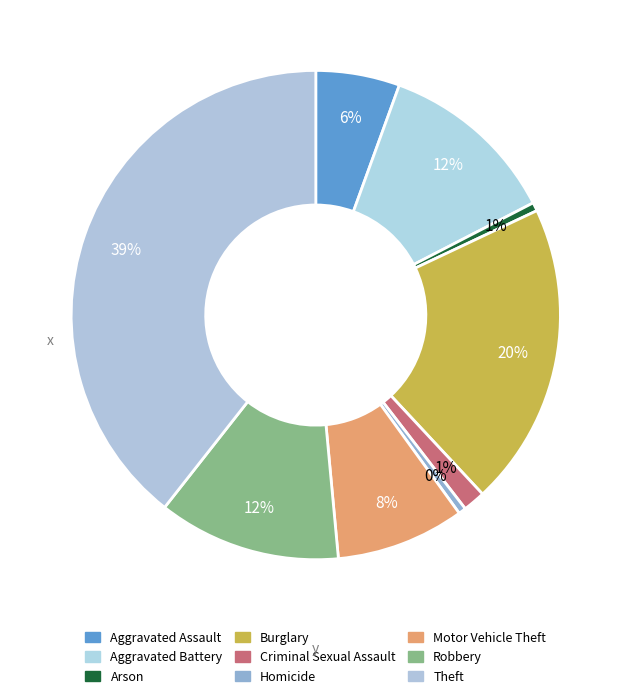

Combined, what portion of the pie is Aggravated Assault and Homicide?

6.0%